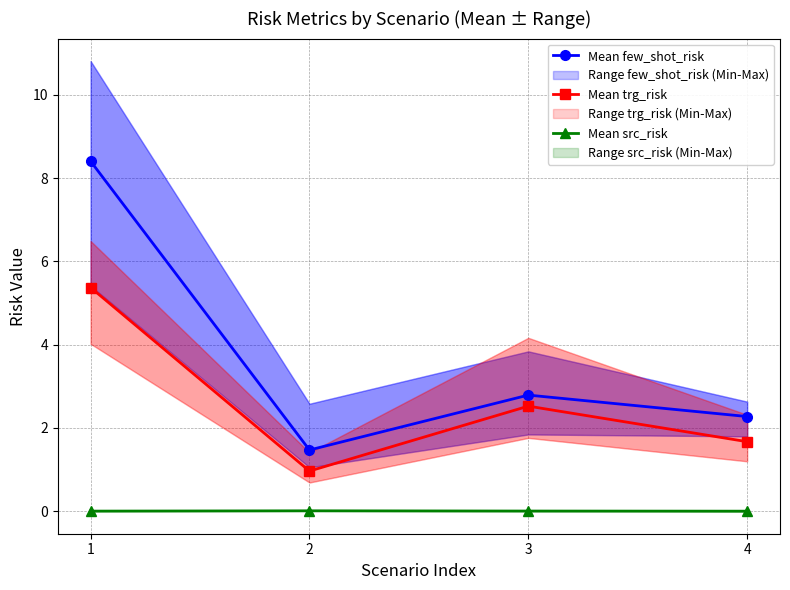

At which category is the sum across all series the highest?

1